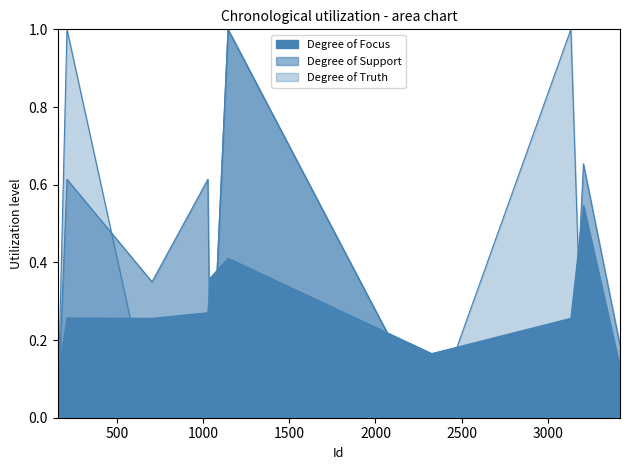

True or false: Degree of Truth has more than 0 interior local peaks.

True